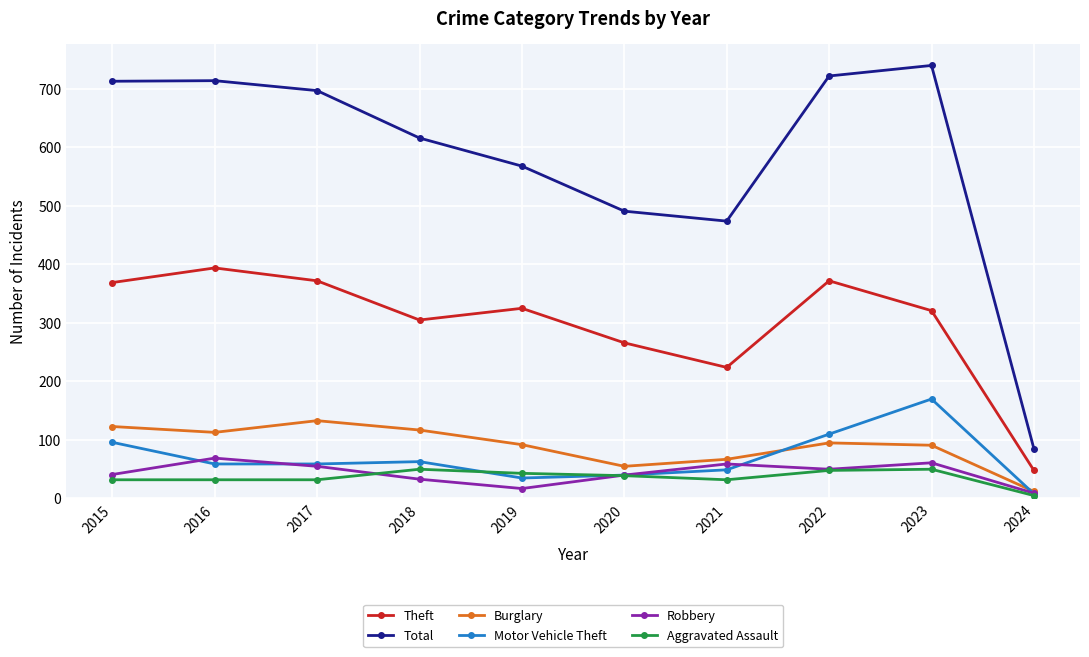

Which series has the largest range (max minus min)?

Total